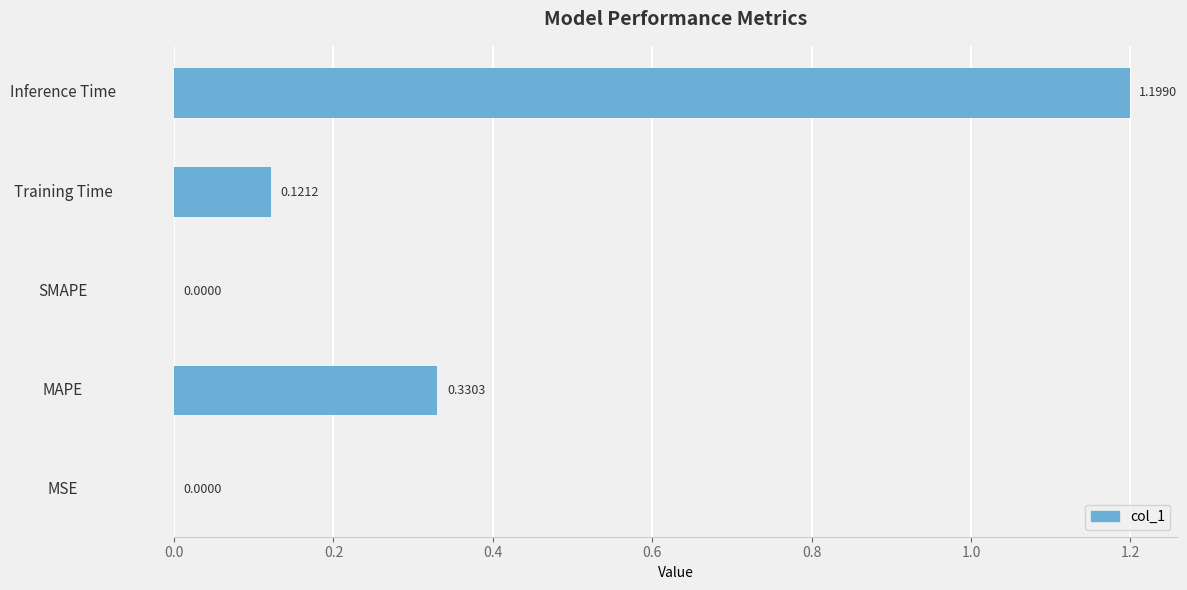

What is the change in value from MSE to MAPE?

+0.3